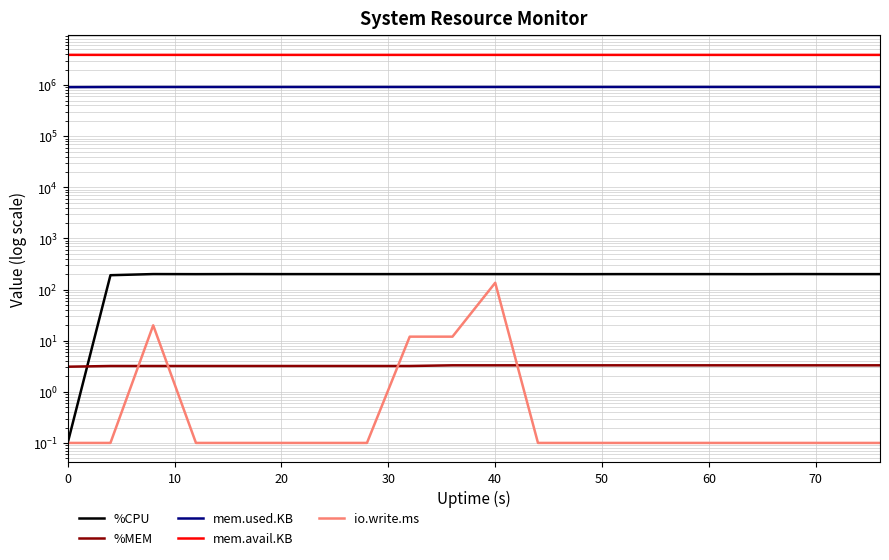

Count the number of categories in the chart.

20